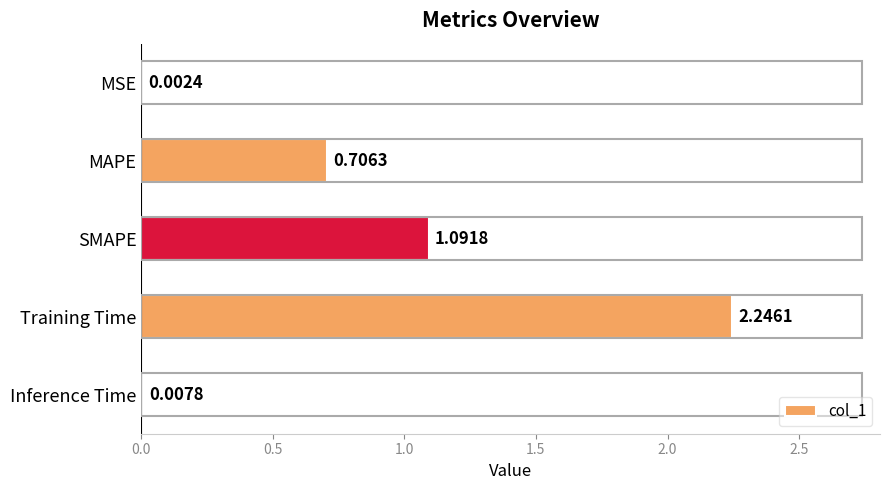

What is the sum of the values at Training Time and SMAPE?

3.3